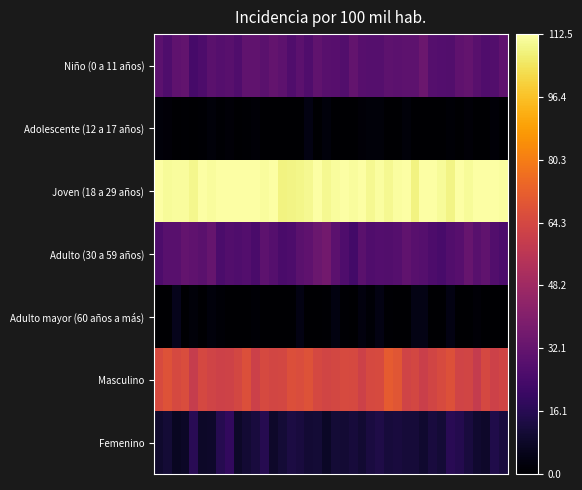

Reading left to right, list all the values displayed in this chart.

Niño (0 a 11 años): 29.6	26.3	30.8	31.2	24.0	25.6	29.2	28.1	28.8	26.7	31.1	30.8	29.0	31.7	30.0	26.7	29.8	26.5	31.1	28.8	28.4	27.2	31.9	28.5	27.8	28.0	30.2	29.8	29.9	30.0	34.2	27.9	27.6	26.8	30.4	31.7	28.6	26.8	26.8	30.5
Adolescente (12 a 17 años): 1.9	1.4	0.0	0.6	0.3	0.5	2.2	0.6	1.7	0.2	0.7	1.6	0.0	0.0	0.0	0.0	0.0	3.7	0.0	2.4	0.0	0.0	0.4	1.5	1.8	2.0	0.0	0.0	2.1	0.0	0.0	0.0	0.0	1.2	0.4	1.7	0.0	0.4	1.6	0.0
Joven (18 a 29 años): 112.5	110.8	111.6	111.5	109.5	112.5	111.3	112.5	112.5	112.5	112.5	112.2	111.4	112.3	108.3	108.9	109.2	110.0	112.5	110.2	111.5	112.5	111.6	112.5	110.2	112.0	110.1	111.6	112.5	108.2	112.5	112.5	111.0	108.9	112.5	111.2	112.5	112.5	112.5	111.9
Adulto (30 a 59 años): 25.9	28.9	29.0	31.8	30.5	29.3	32.1	25.5	26.8	26.1	27.5	25.0	30.0	27.9	24.8	25.9	29.2	30.5	33.4	35.7	29.5	26.0	23.1	29.1	26.4	27.4	26.9	28.1	31.1	28.8	28.0	25.8	24.2	27.2	28.3	32.8	28.8	30.9	27.2	25.5
Adulto mayor (60 años a más): 0.0	0.0	5.3	0.0	2.1	0.0	2.3	1.0	0.0	0.0	0.0	1.1	0.0	0.0	0.0	0.4	3.9	0.4	0.0	0.7	3.3	0.5	0.0	2.8	1.1	3.8	0.5	0.0	0.0	4.1	4.3	0.0	0.0	3.7	0.0	0.0	1.6	0.0	0.0	0.0
Masculino: 65.4	68.1	64.8	66.2	59.5	64.5	62.5	61.5	62.4	63.8	66.9	61.3	64.7	63.4	63.8	67.1	65.9	67.9	64.2	62.9	64.0	65.2	65.0	61.9	64.8	65.2	70.9	69.3	62.5	63.9	60.9	63.1	65.4	67.6	62.8	63.0	59.2	64.2	61.9	63.3
Femenino: 9.0	11.0	6.8	7.5	16.5	8.0	8.5	15.8	18.5	8.3	10.3	12.1	15.5	8.7	10.6	13.2	12.3	10.3	10.9	7.8	10.6	10.5	11.8	9.8	12.4	13.7	11.6	12.1	11.3	11.2	9.4	12.0	11.0	16.4	15.1	12.2	9.3	8.4	14.2	11.9